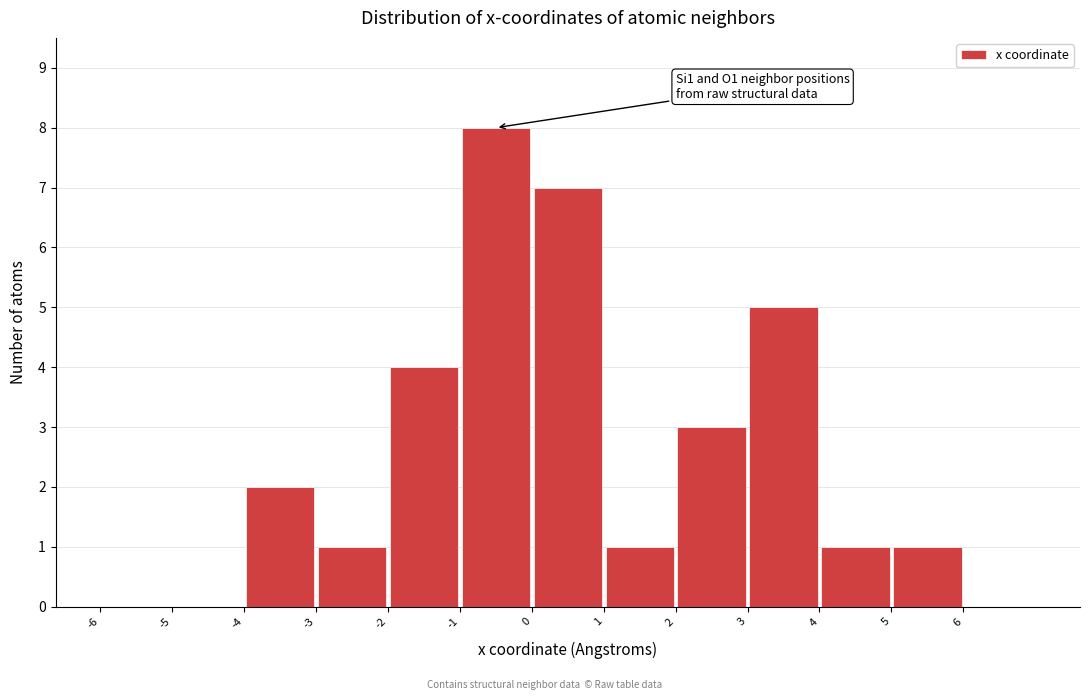

Which range on the x-axis has the tallest bar?

-1 to 0